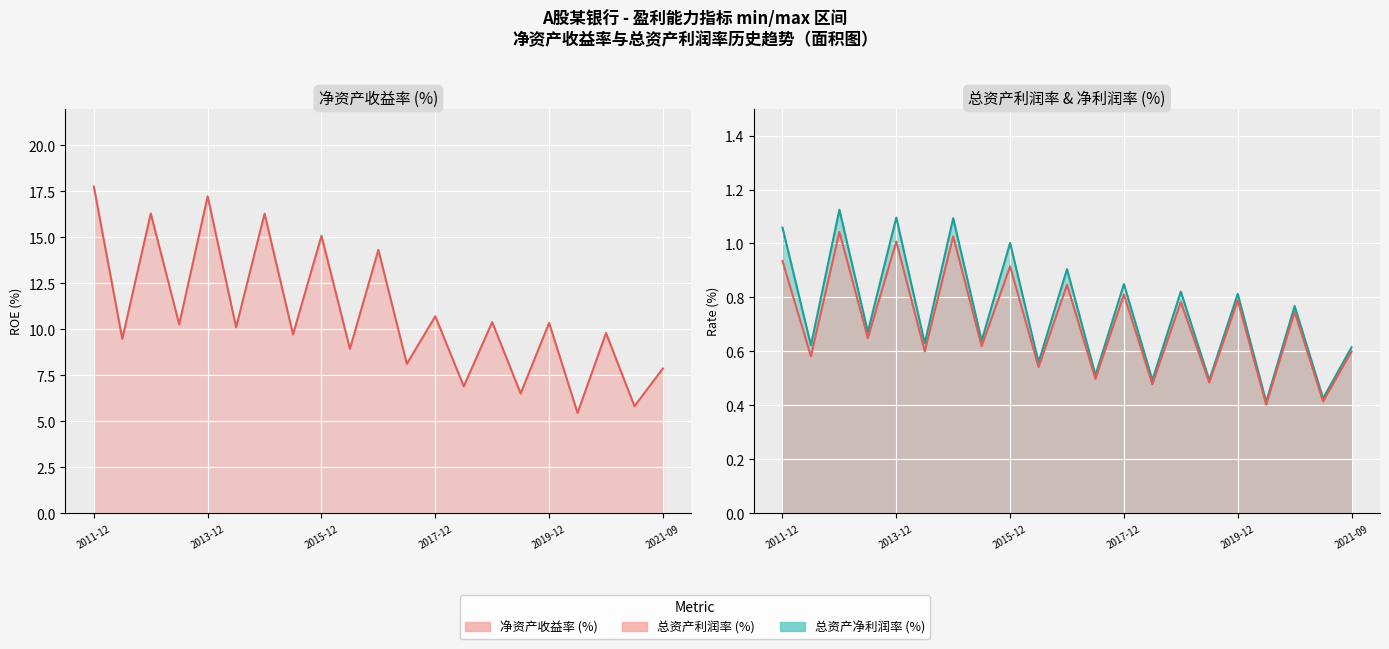

Between 9 and 2013-12, which is larger?

2013-12